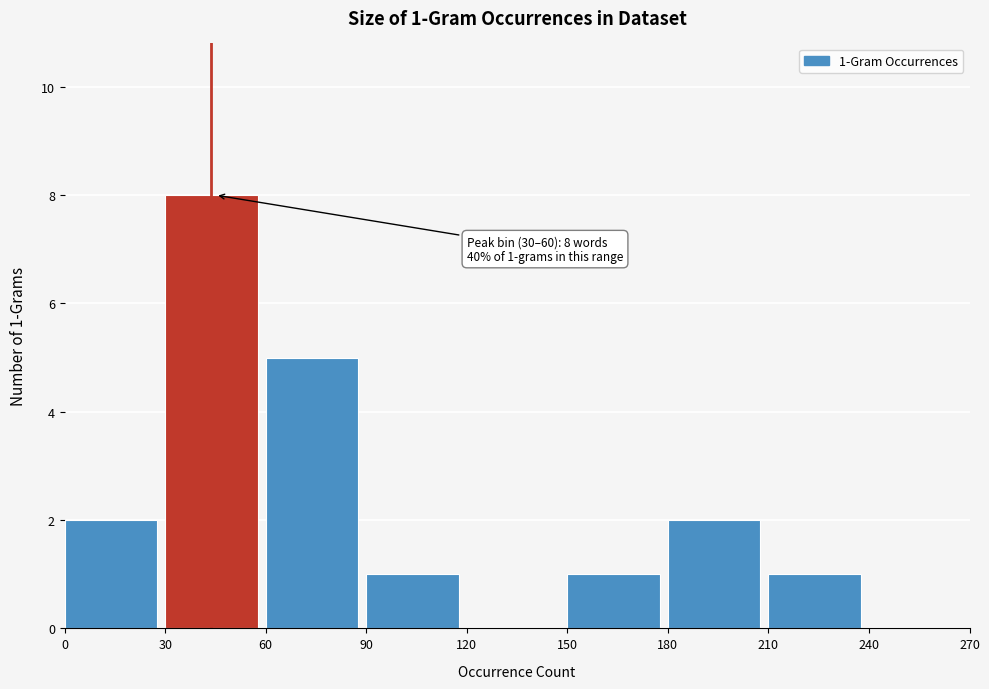

Reading right to left, list all the values displayed in this chart.

240=0	210=1	180=2	150=1	120=0	90=1	60=5	30=8	0=2